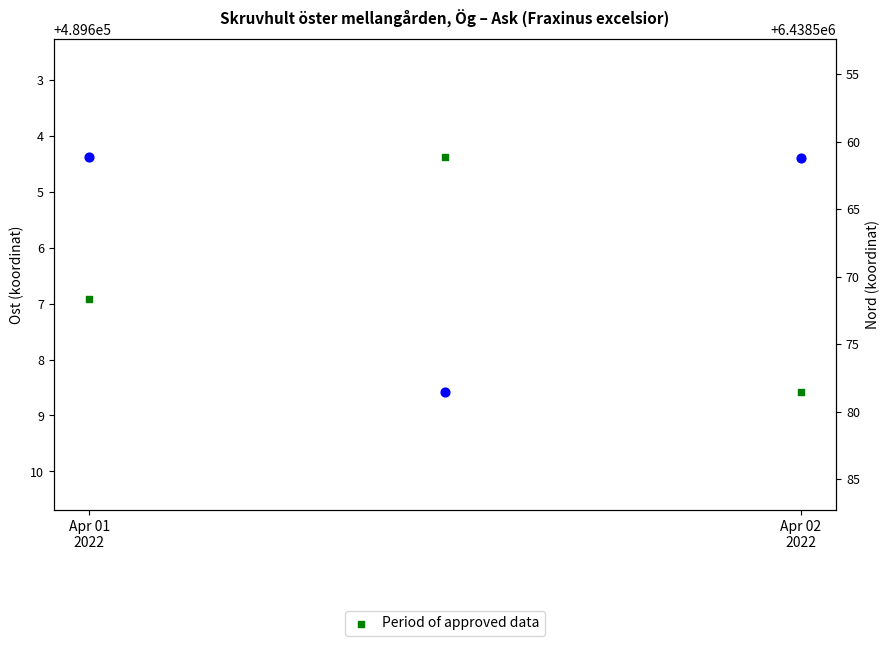

Which series has the largest Y range (max minus min)?

Nord (Period of approved data)